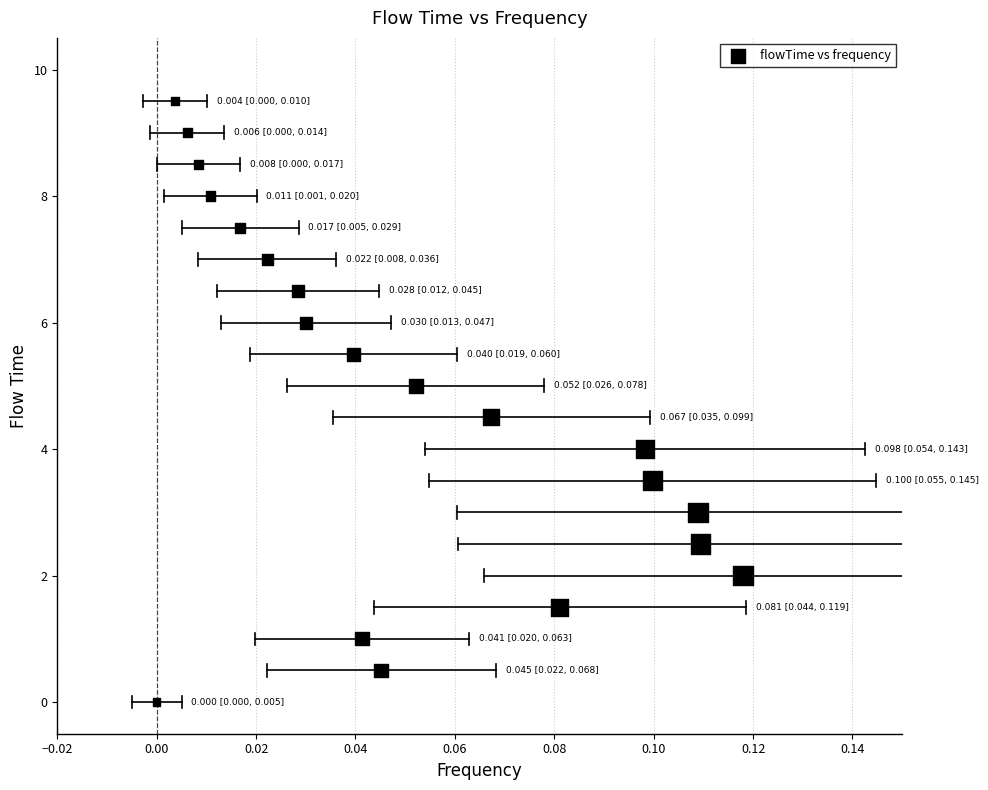

What is the range of Y values (max minus min)?

9.5